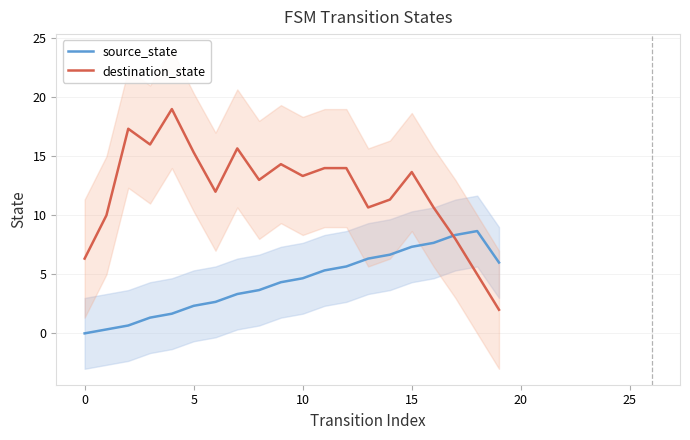

True or false: source_state and destination_state intersect in this chart.

True